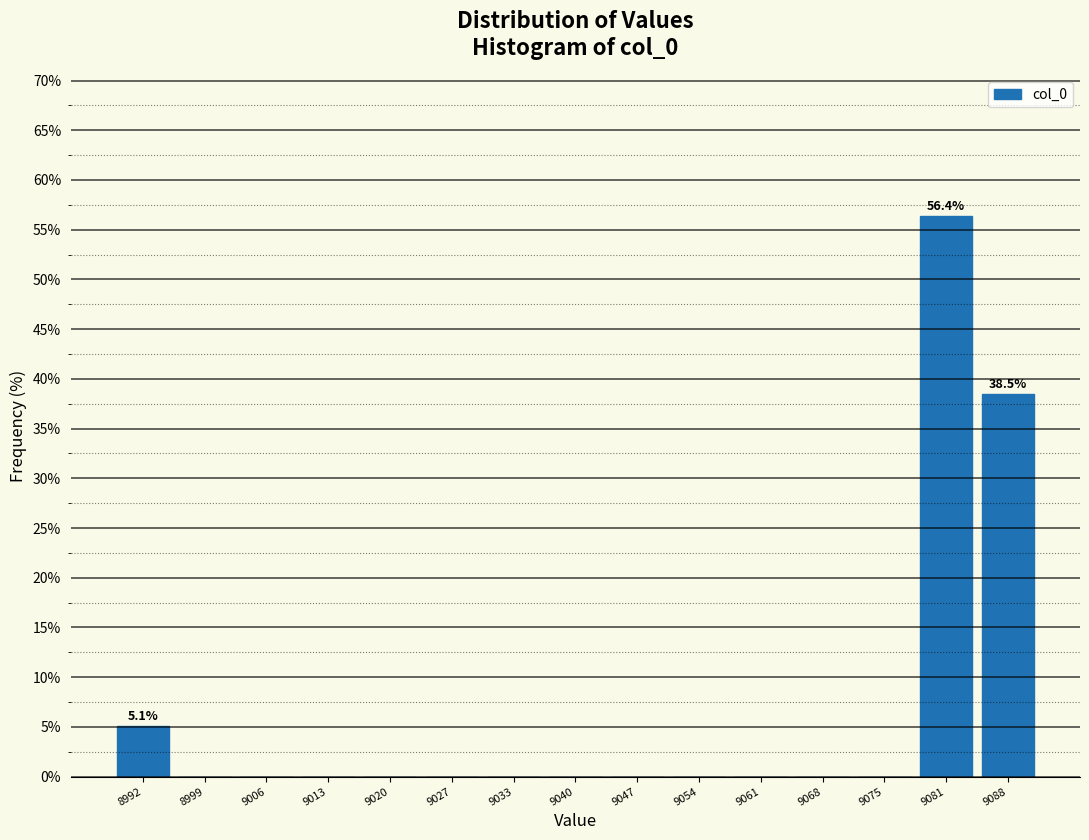

Which range on the x-axis has the tallest bar?

9078 to 9085